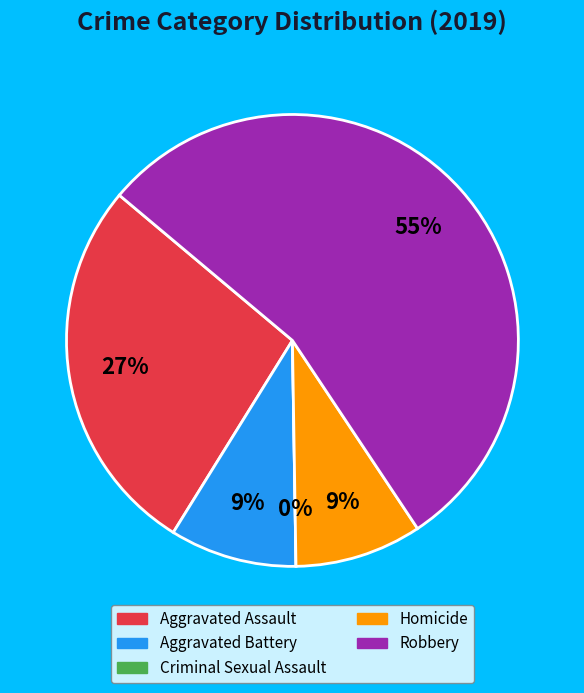

How many segments does this pie chart have?

5